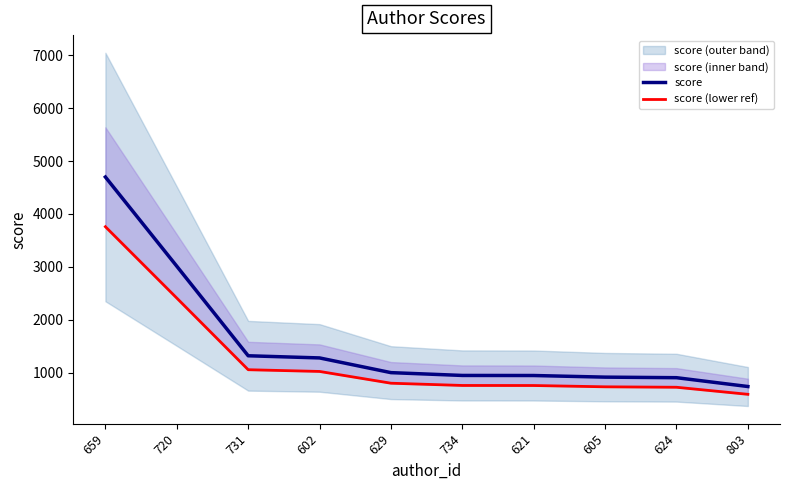

Which series changed the most between 720 and 629?

score